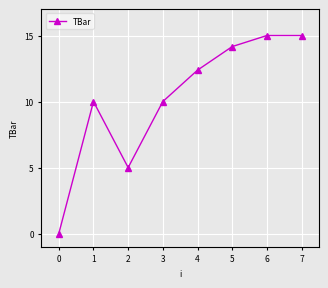

What is the change in value from 3 to 6?

+5.0